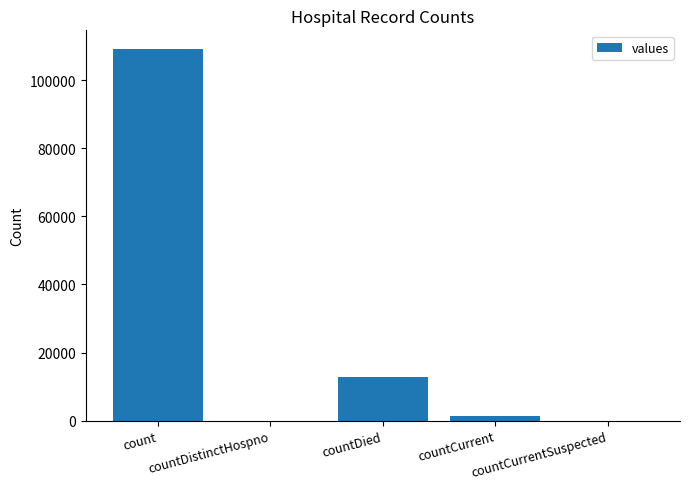

Reading left to right, what are all the values shown in this chart?

109187	0	12892	1335	0